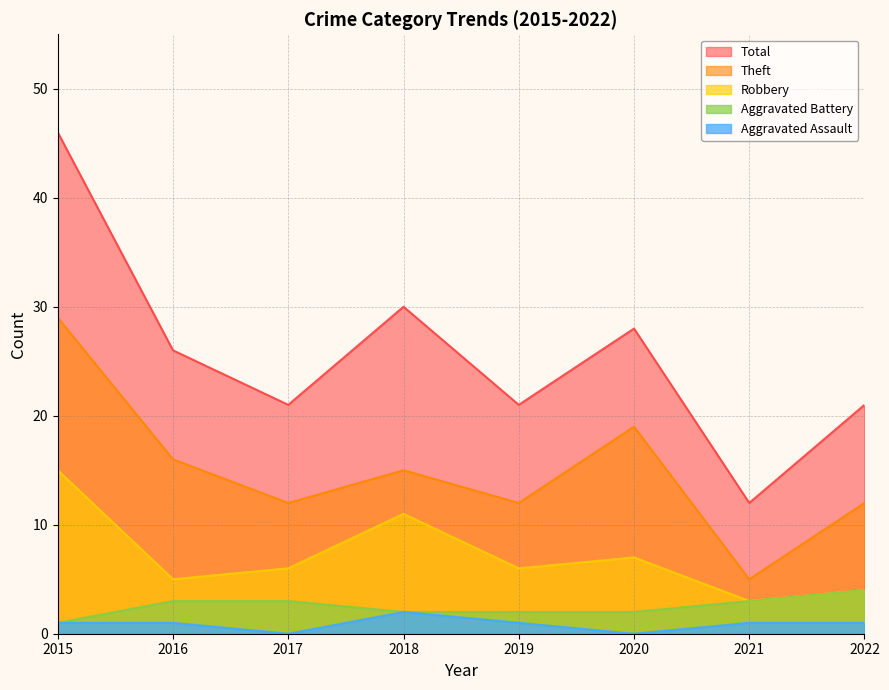

What is the spread (max minus min) of values at 2019?

20